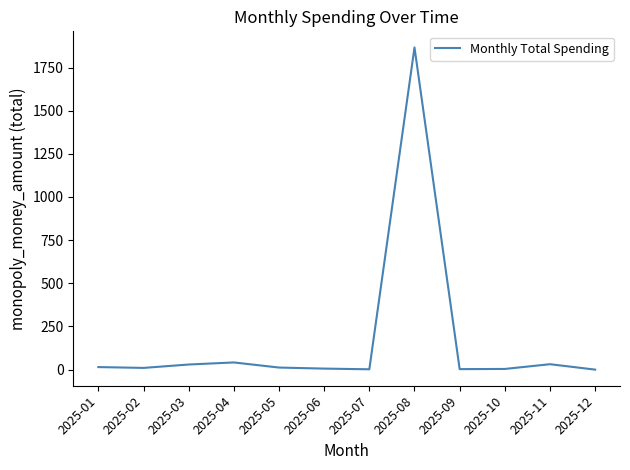

How many lines are shown in the chart?

1